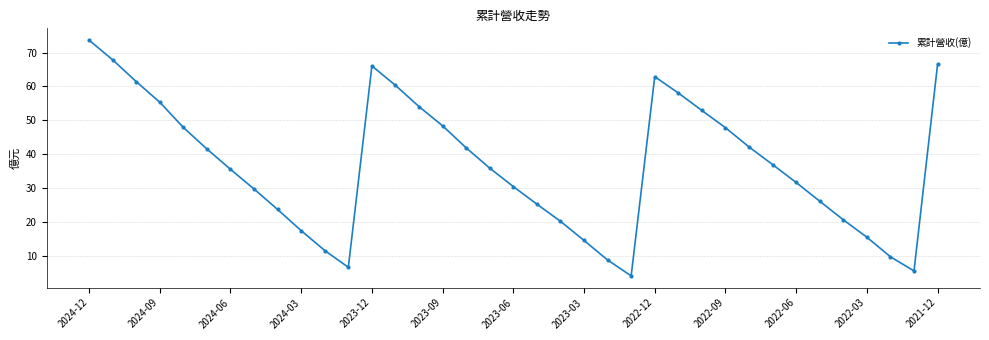

What is the value of the 3rd point from the left?

61.4